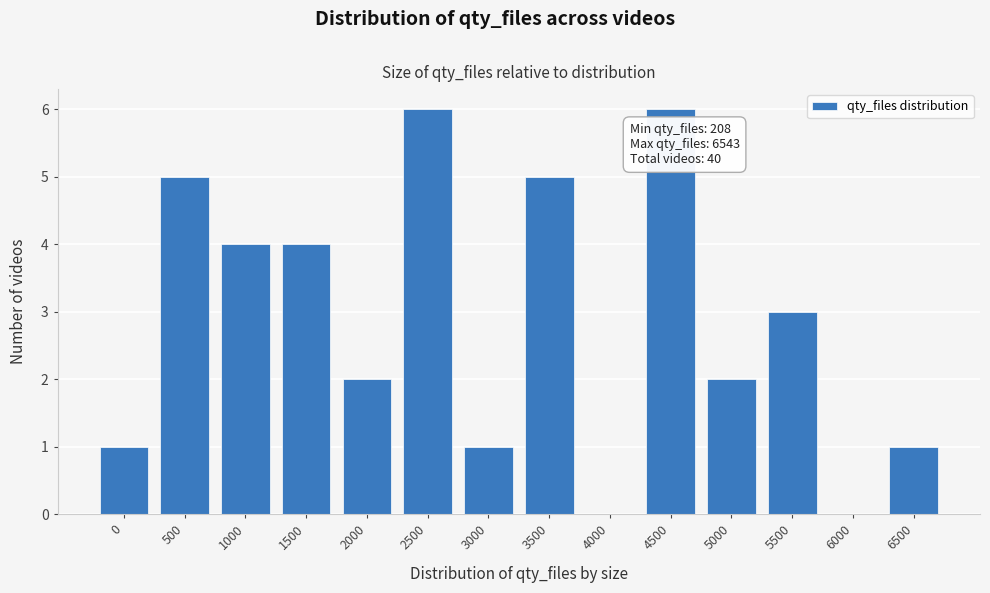

Reading left to right, extract all data points from this chart.

0=1	500=5	1000=4	1500=4	2000=2	2500=6	3000=1	3500=5	4000=0	4500=6	5000=2	5500=3	6000=0	6500=1